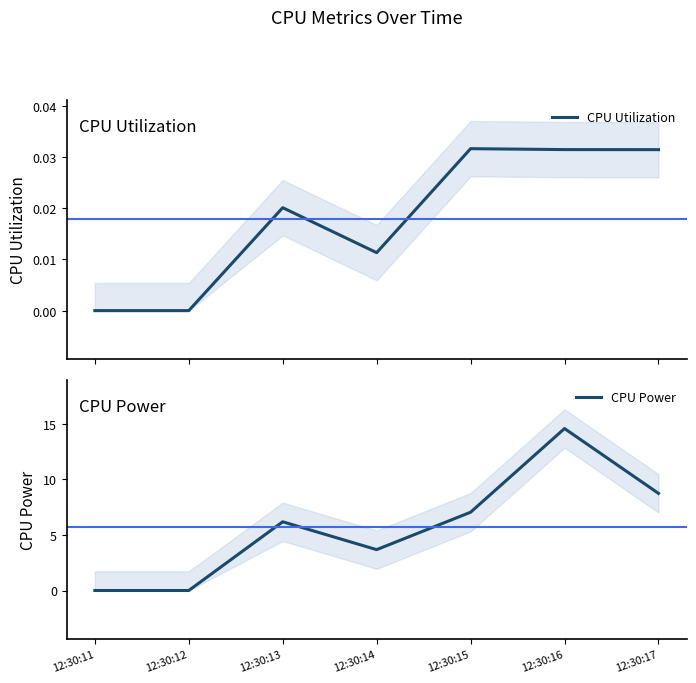

The value of CPU Utilization at 12:30:12 is 0.0. True or false?

False